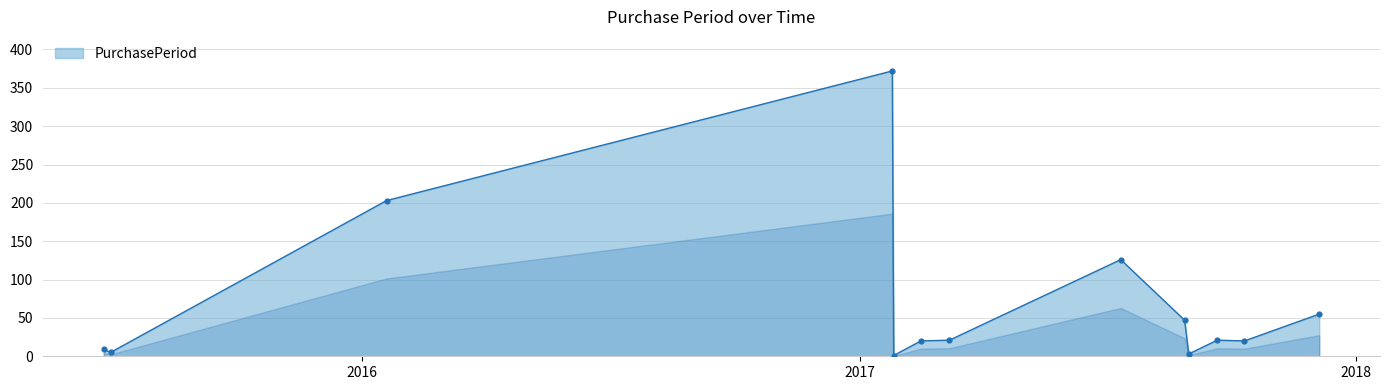

What is the maximum value shown in the chart?

372